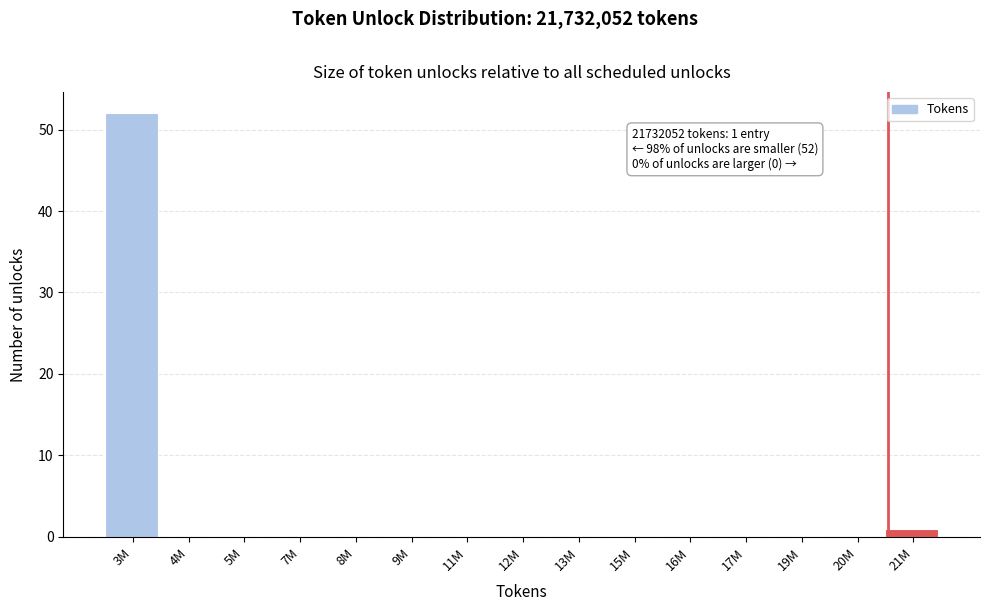

Reading right to left, extract all data points from this chart.

21M=1	20M=0	19M=0	17M=0	16M=0	15M=0	13M=0	12M=0	11M=0	9M=0	8M=0	7M=0	5M=0	4M=0	3M=52